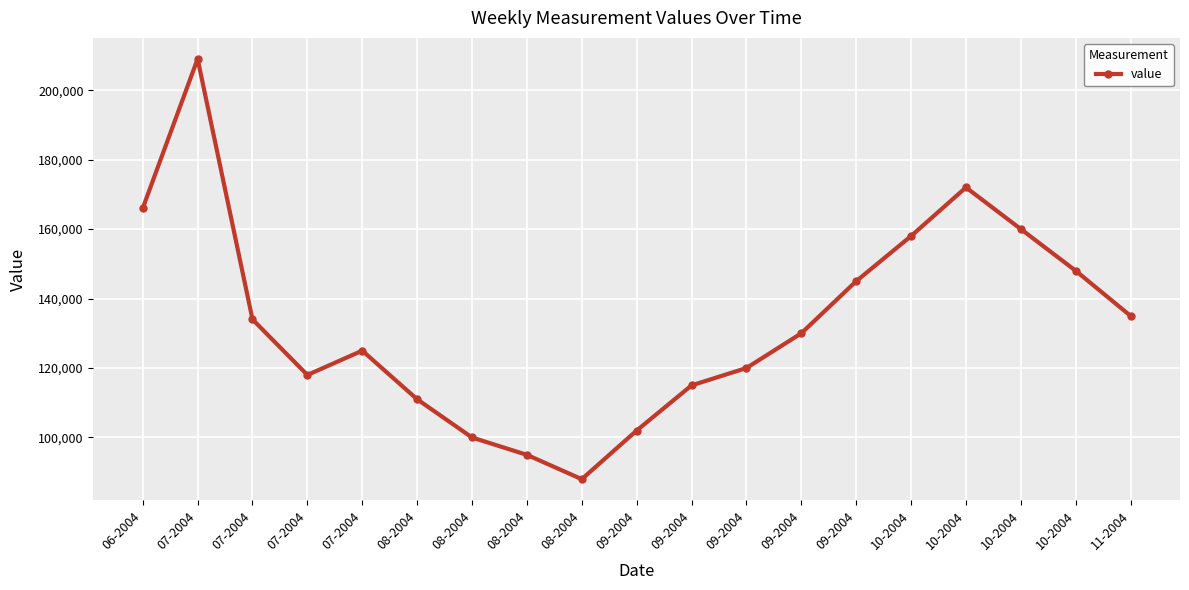

What is the difference between the maximum and minimum values?

121000